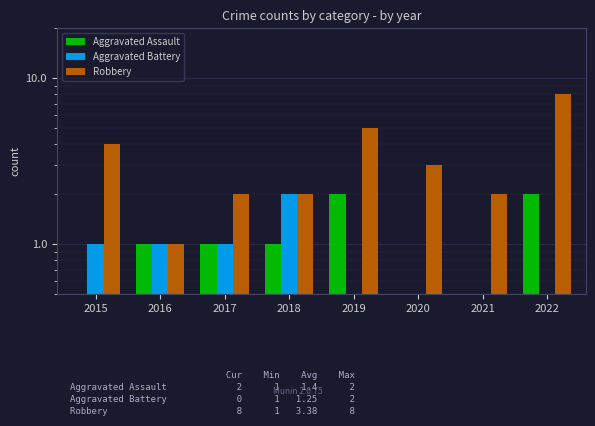

How many bars are there in total?

24